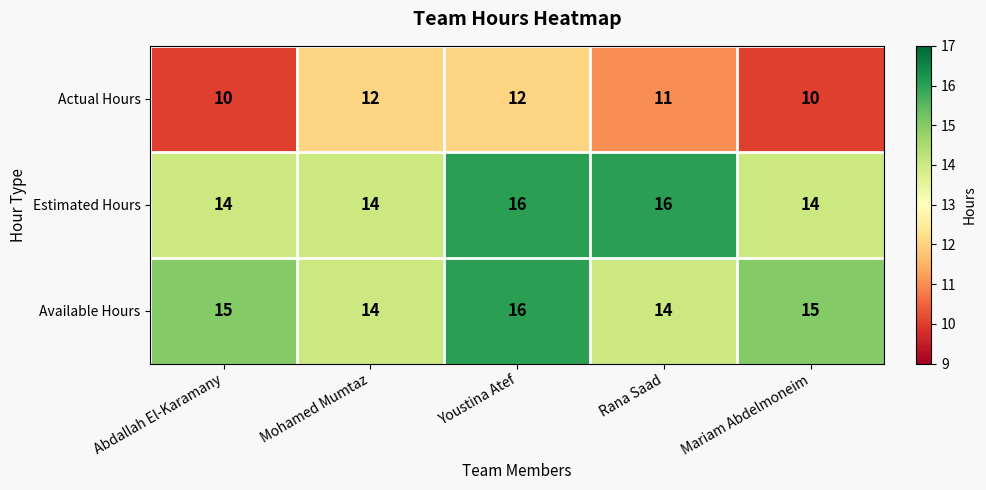

What is the minimum value shown in the chart?

10